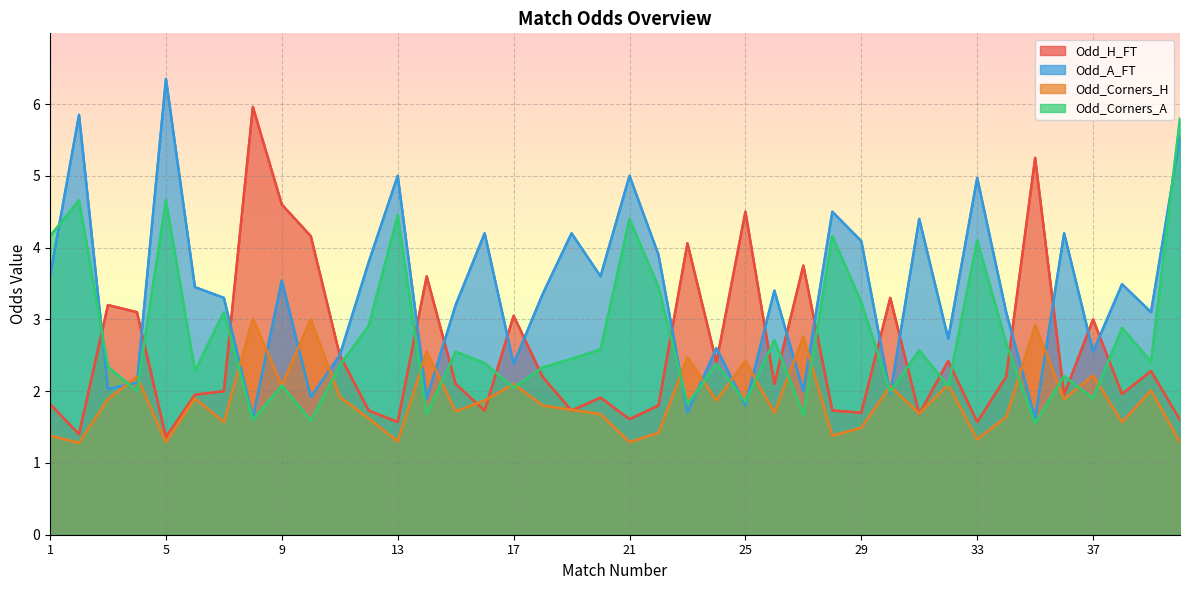

Between 12 and 35, which series saw the biggest shift?

Odd_H_FT